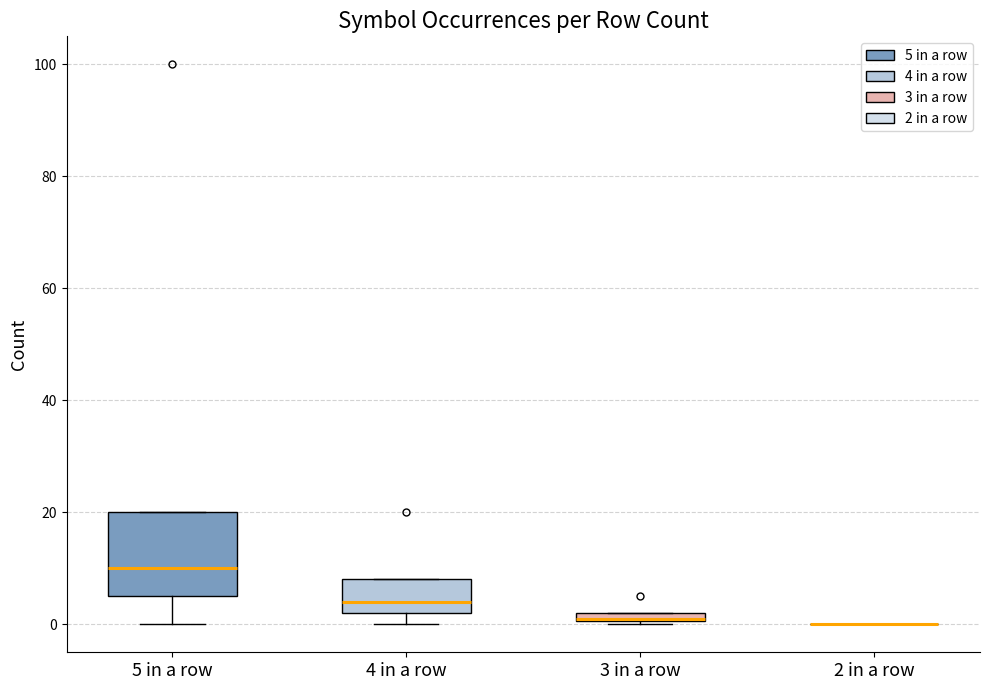

Where is the lower edge of the box for 3 in a row on the y-axis? The values are not printed on the chart, so give them approximately, as read against the axis.

0